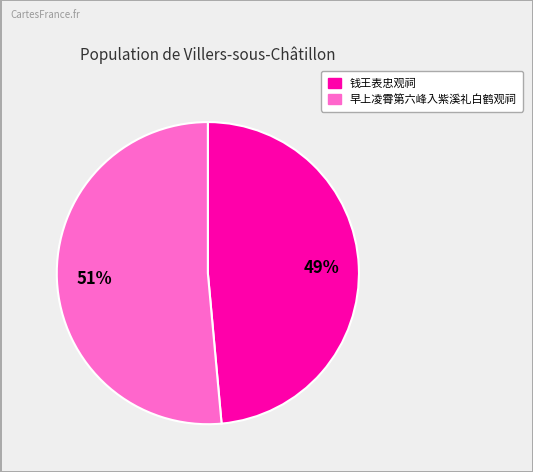

To the nearest percent, what is the average slice percentage?

50%